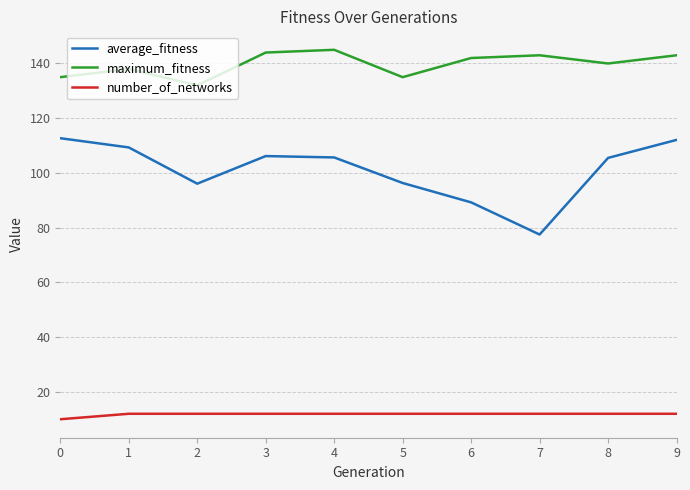

Between 0 and 6, which series saw the biggest shift?

average_fitness